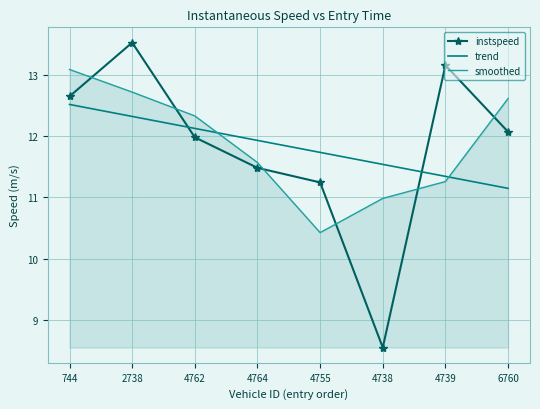

At 6760, list the series in order from largest to smallest.

smoothed, instspeed, trend